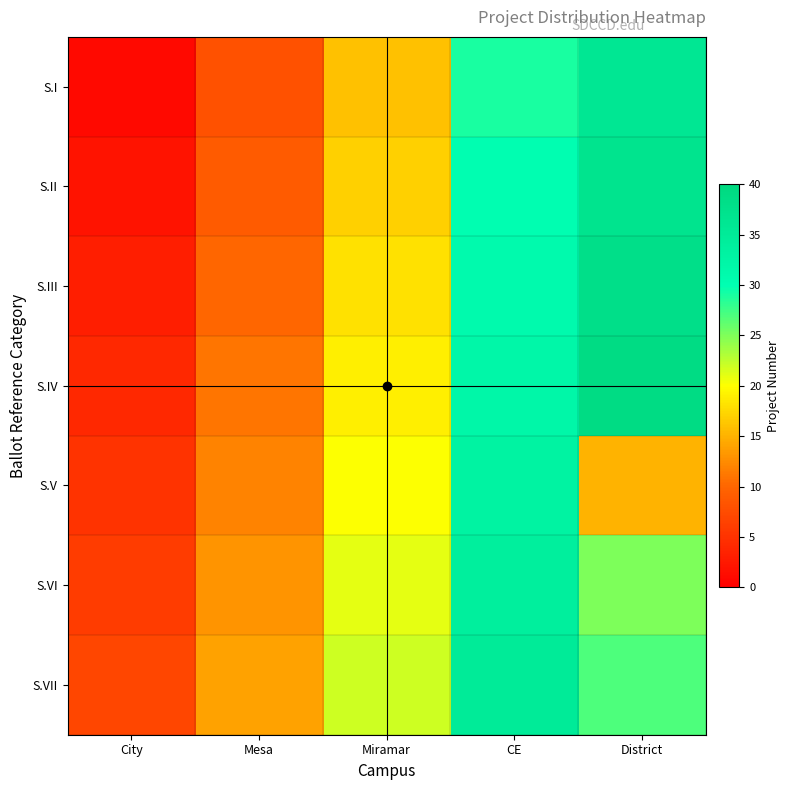

At how many categories does at least one series exceed 30?

2